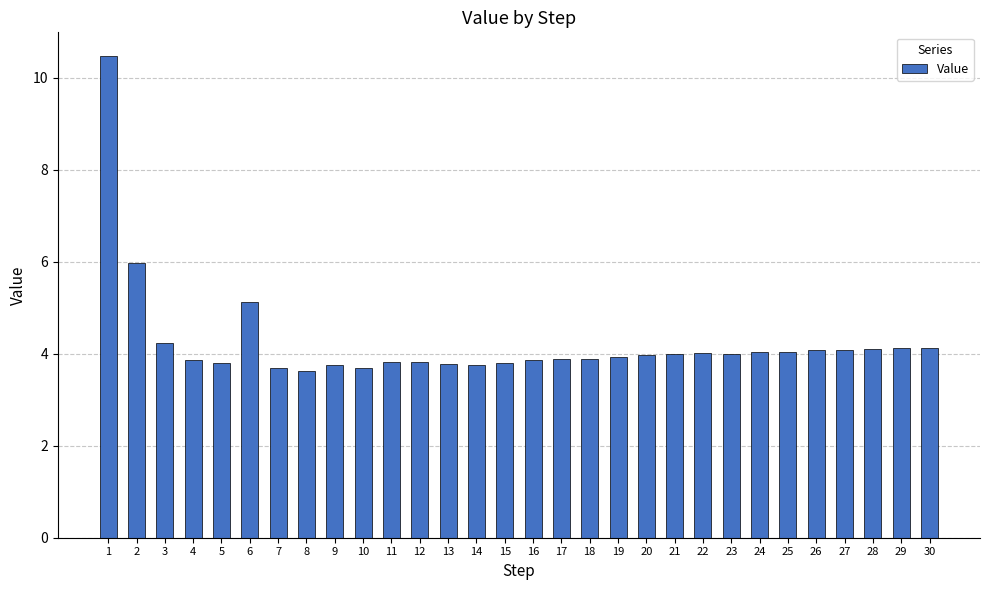

The chart shows a value of 5.7 at 7. True or false?

False